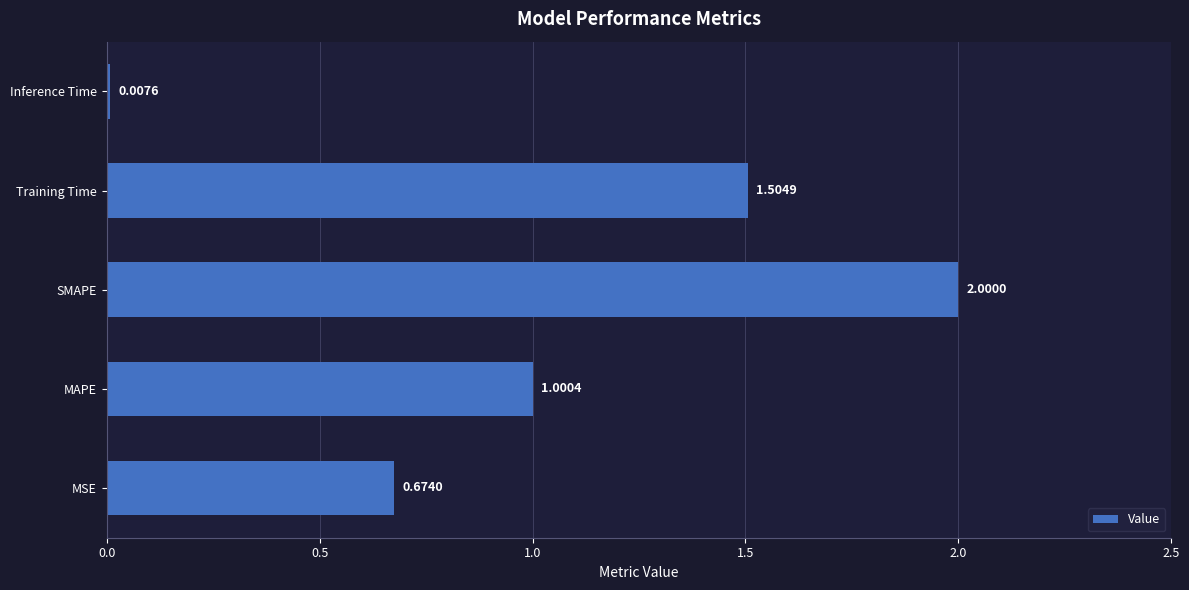

Rank the categories by value from highest to lowest.

SMAPE, Training Time, MAPE, MSE, Inference Time